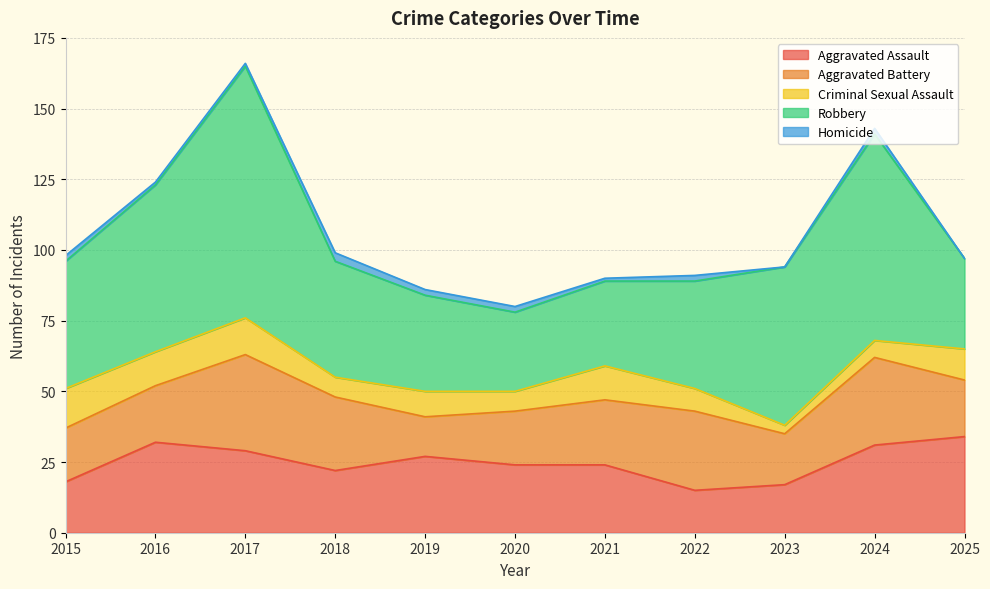

Between 2017 and 2022, which series saw the biggest shift?

Robbery